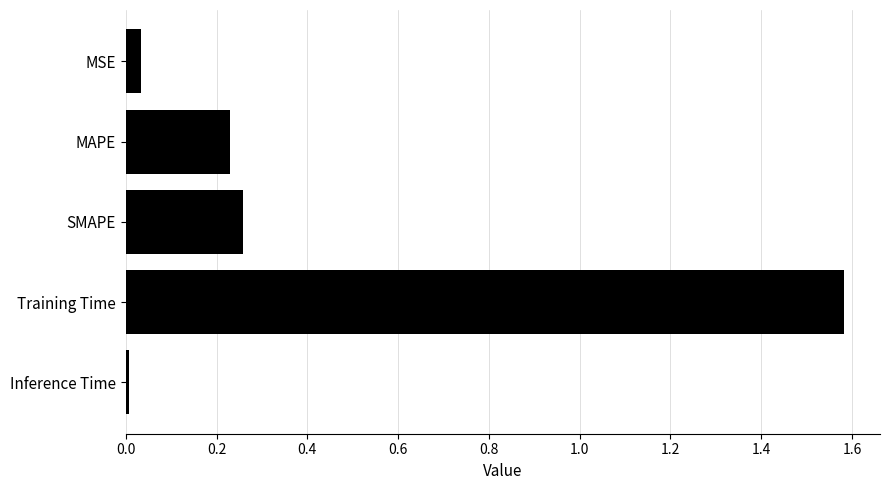

The chart shows a value of 0.0 at MSE. True or false?

True